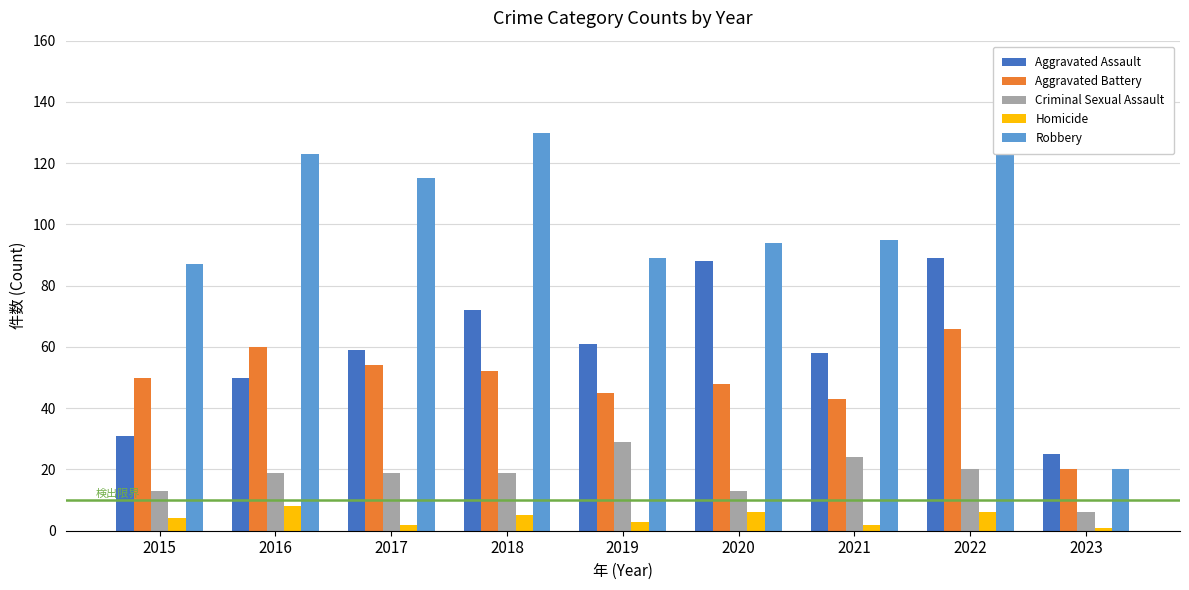

Read the Homicide value at 2020.

6